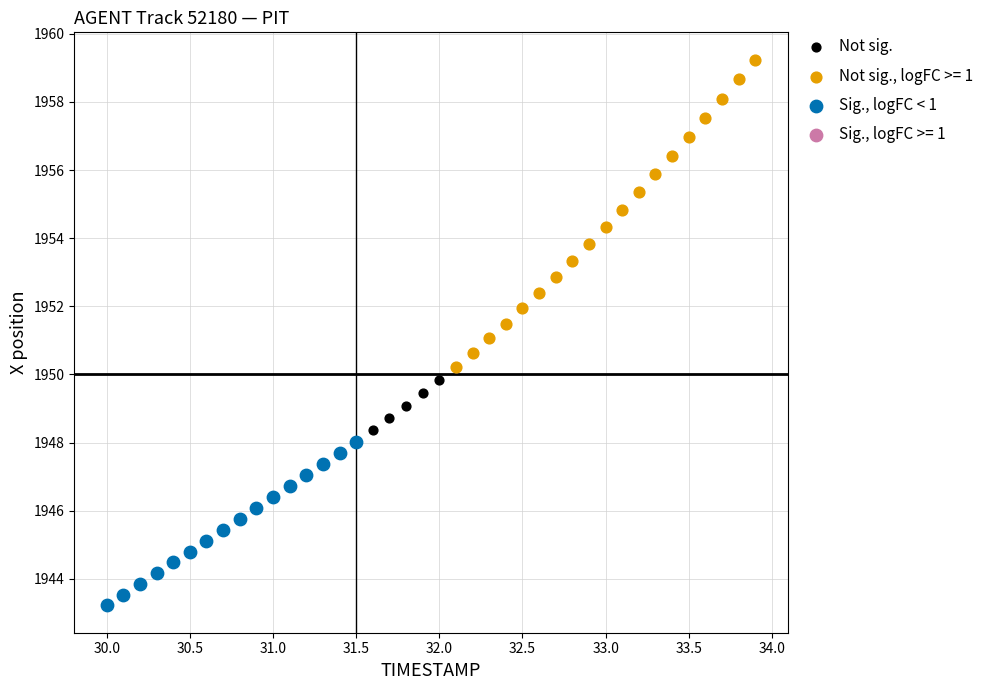

Which series has the largest Y range (max minus min)?

Not sig., logFC >= 1